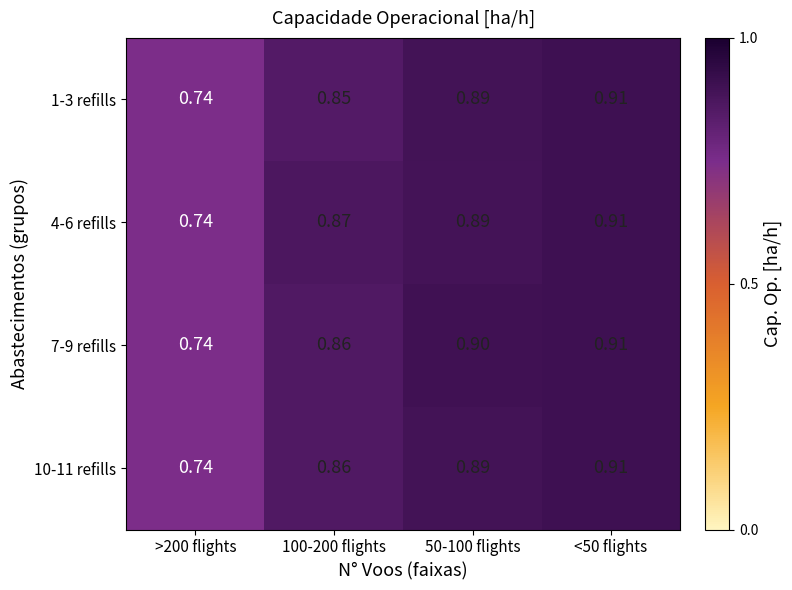

Is the value of 7-9 refills at >200 flights greater than the value of 4-6 refills at 100-200 flights?

No